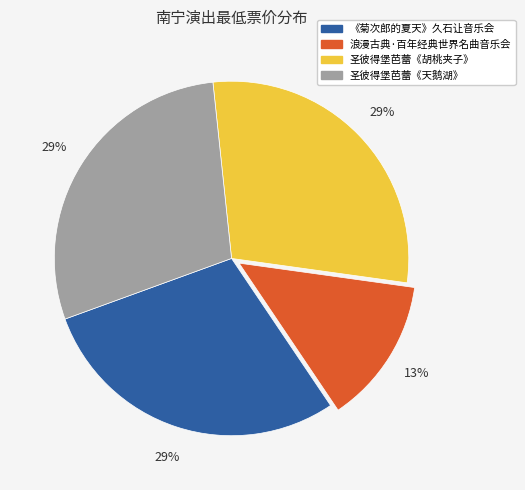

What percentage is the 圣彼得堡芭蕾《天鹅湖》 slice, to the nearest percent?

29%